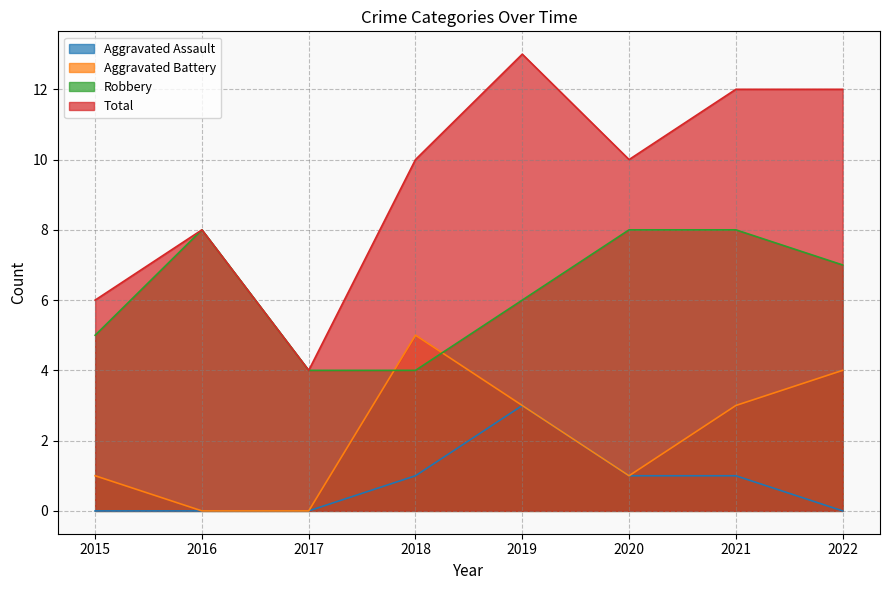

How many categories are shown in the chart?

8